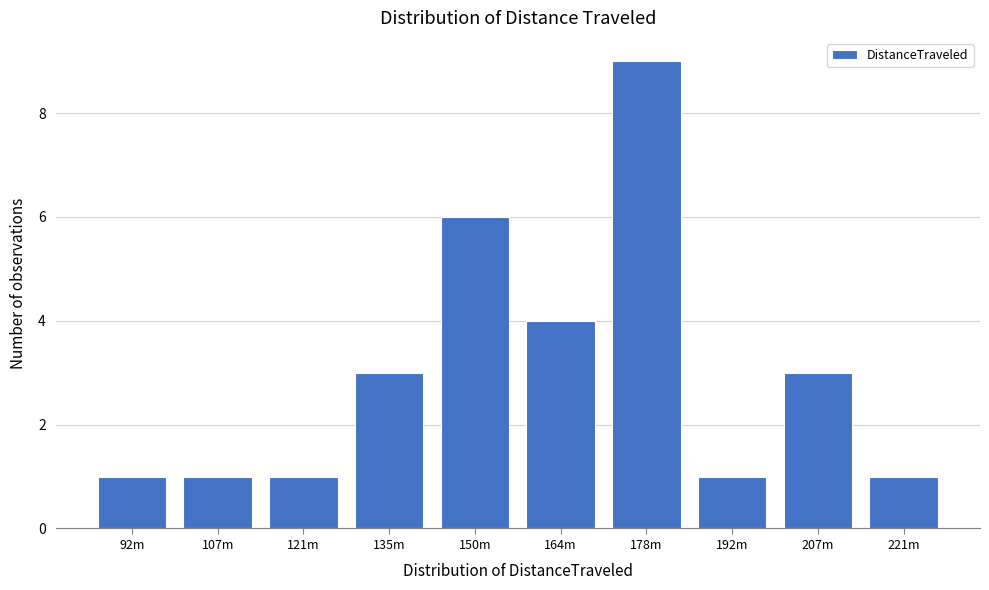

Reading right to left, extract all data points from this chart.

1	3	1	9	4	6	3	1	1	1